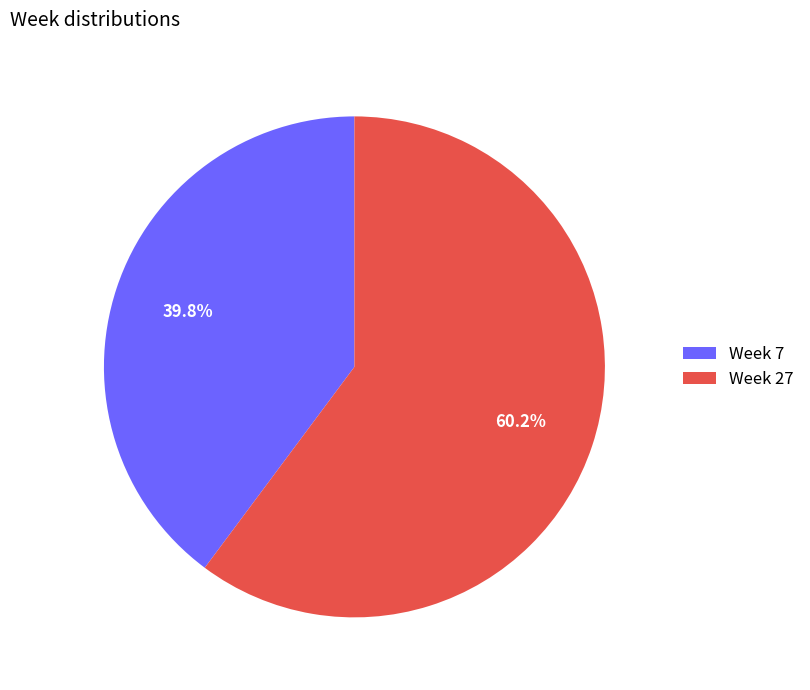

Count the number of slices in the pie.

2